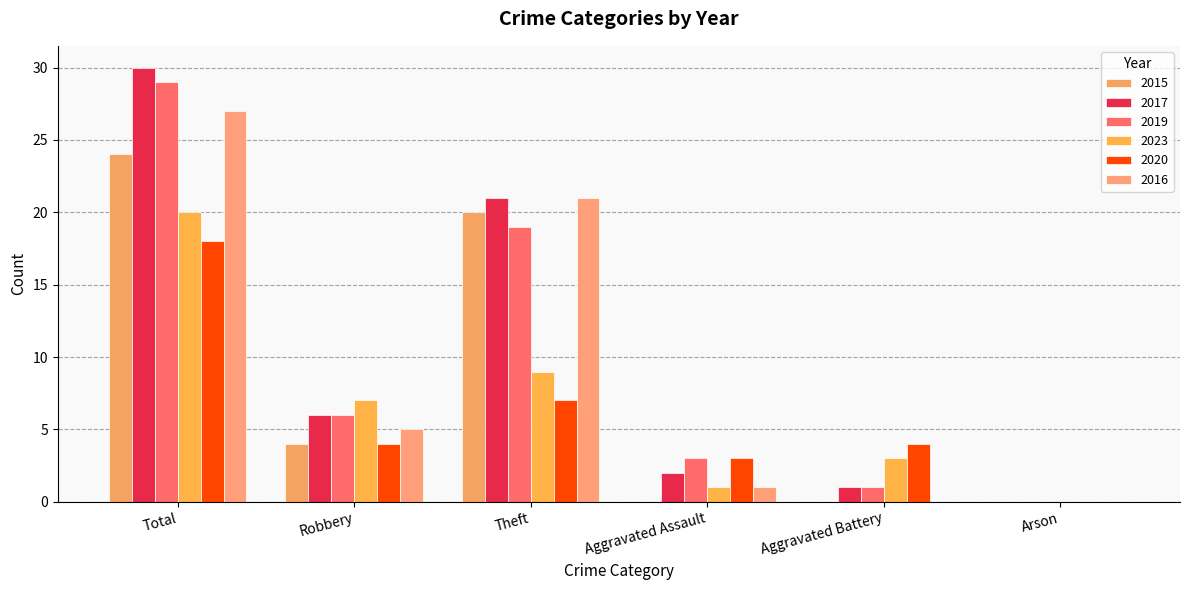

Reading left to right, what are all the values shown in this chart?

2015: 24	4	20	0	0	0
2017: 30	6	21	2	1	0
2019: 29	6	19	3	1	0
2023: 20	7	9	1	3	0
2020: 18	4	7	3	4	0
2016: 27	5	21	1	0	0